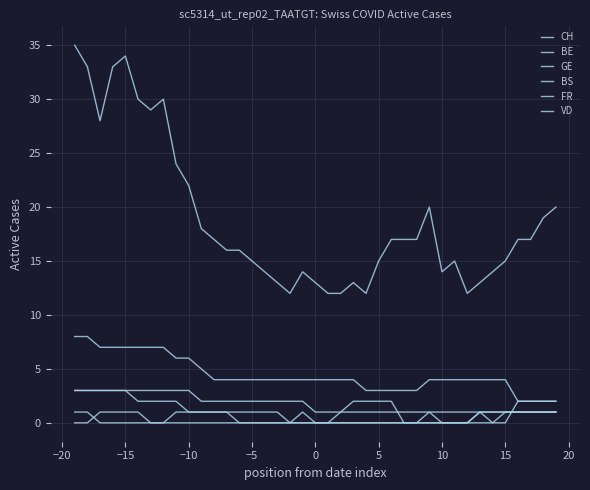

True or false: BE and BS intersect in this chart.

False